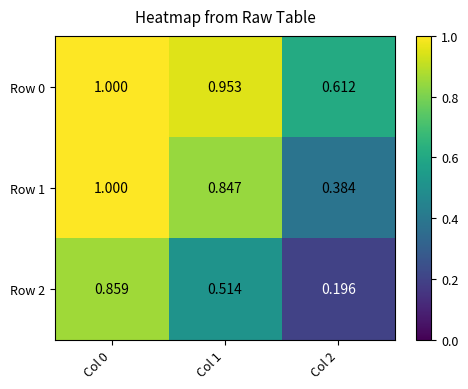

Is the value of Row 1 at Col 1 greater than the value of Row 2 at Col 1?

Yes